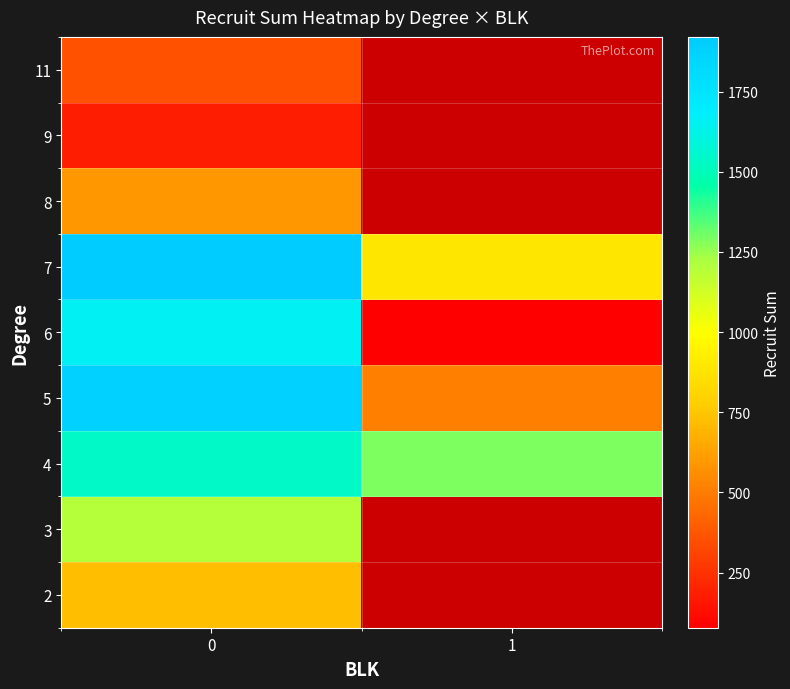

What is the maximum value shown in the chart?

1921.0